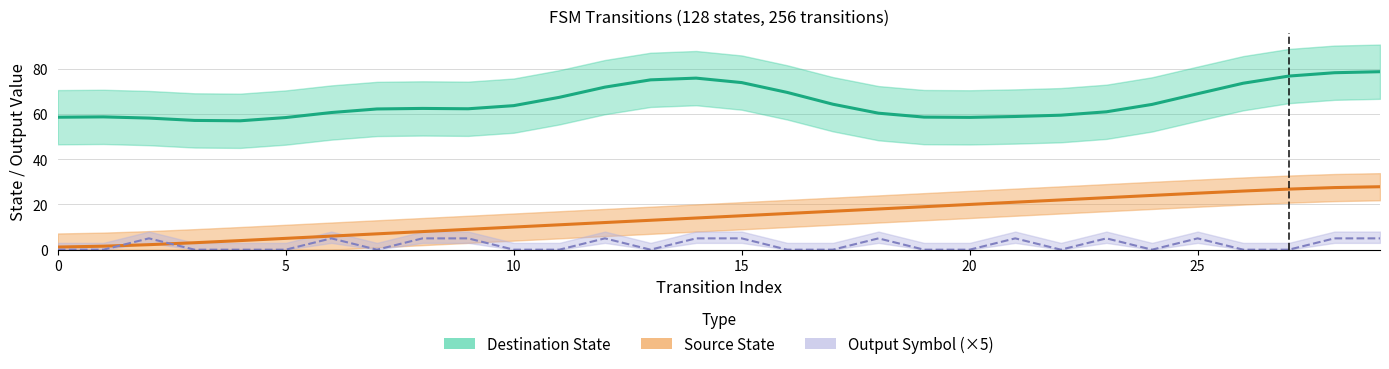

What is the label of the 27th point from the left?

26